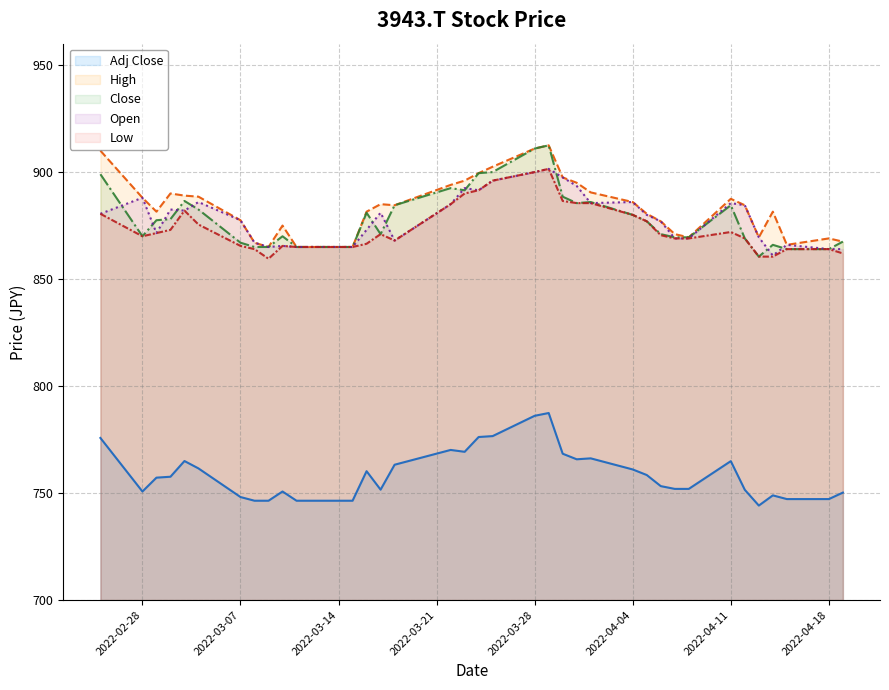

How many series are shown in this chart?

5